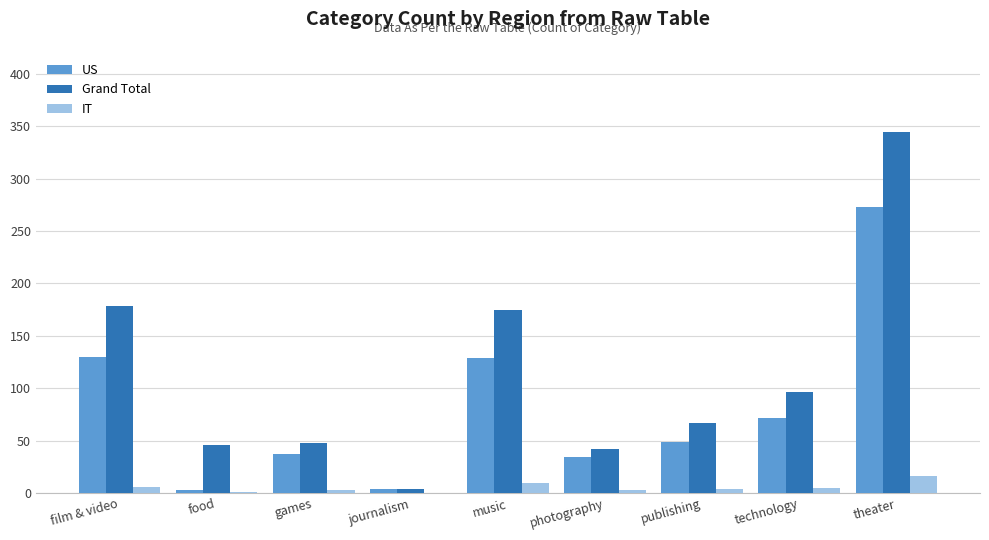

At which label does Grand Total reach its peak?

theater